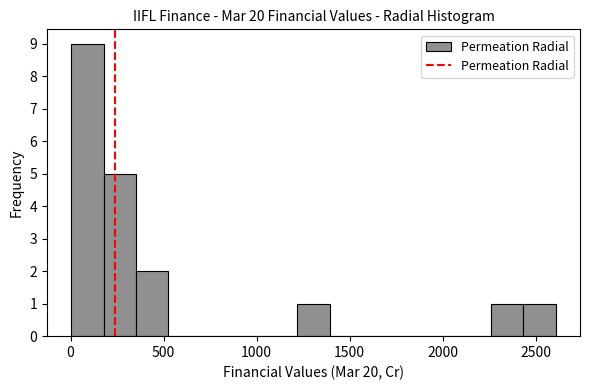

Around what value on the x-axis is the tallest bar? Give the approximate position of its centre, as read against the axis.

100